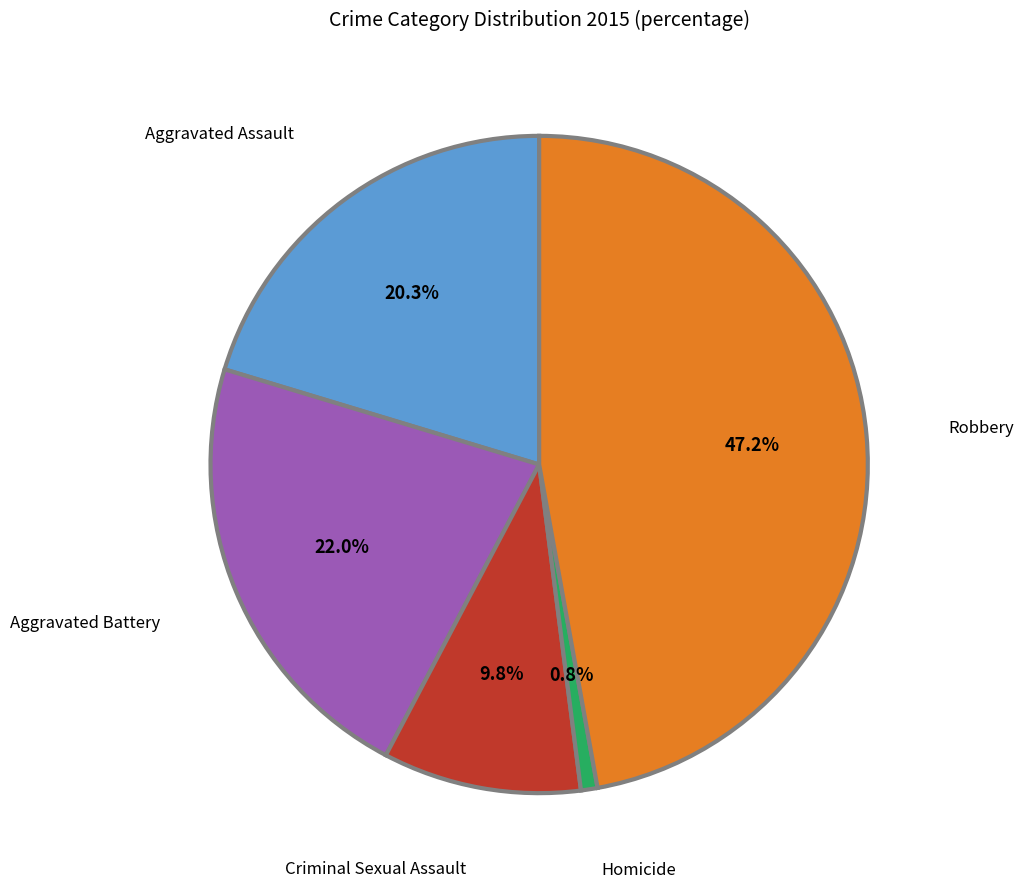

Which slice is the largest?

Robbery